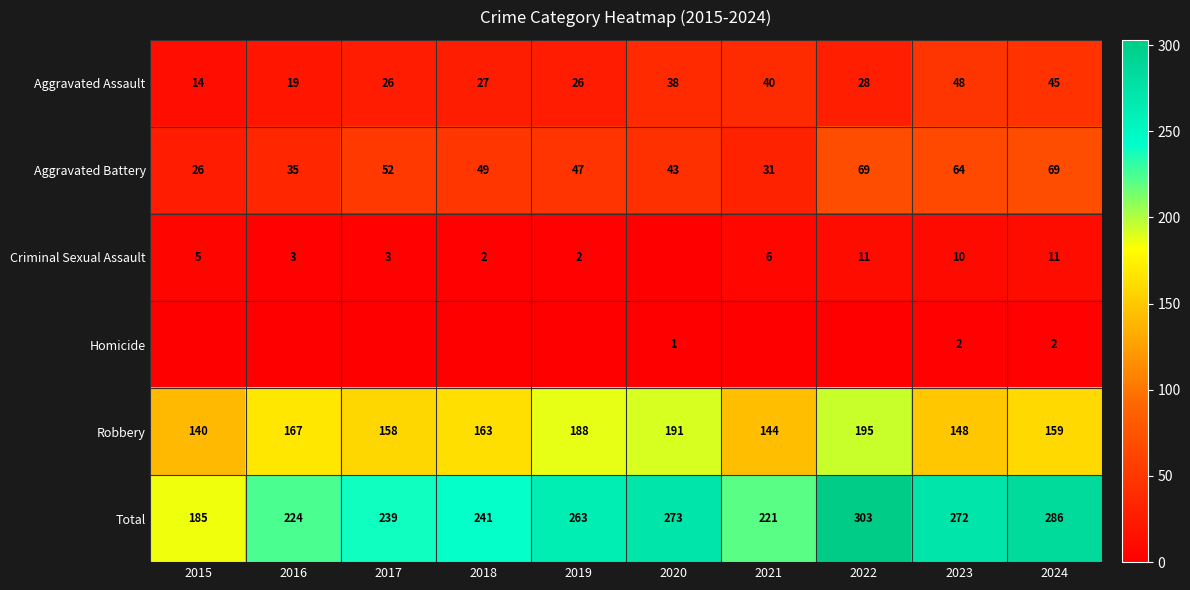

List the labels in order of Robbery value, largest first.

2022, 2020, 2019, 2016, 2018, 2024, 2017, 2023, 2021, 2015